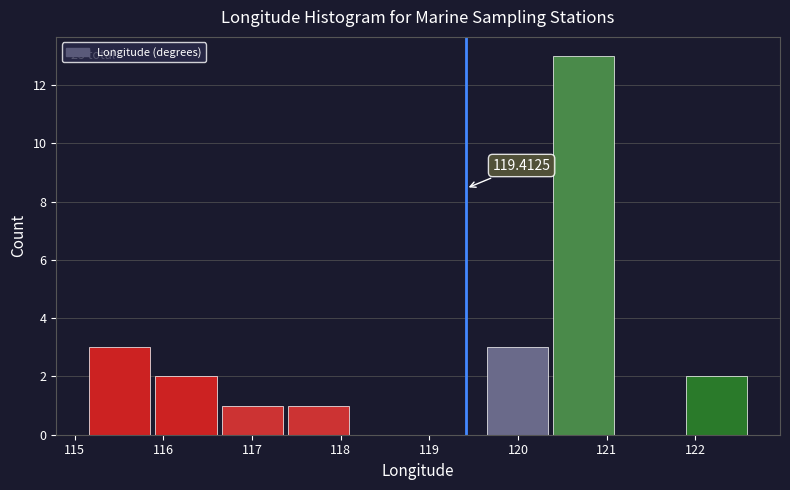

Which range on the x-axis has the tallest bar?

120.4 to 121.1